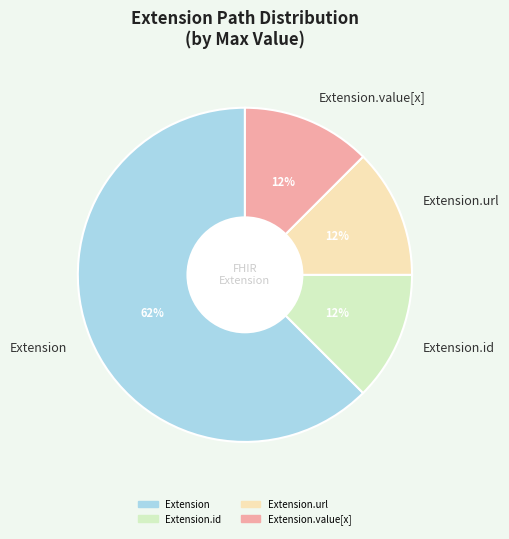

What is the ratio of the value at Extension.value[x] to the value at Extension.id?

1.0